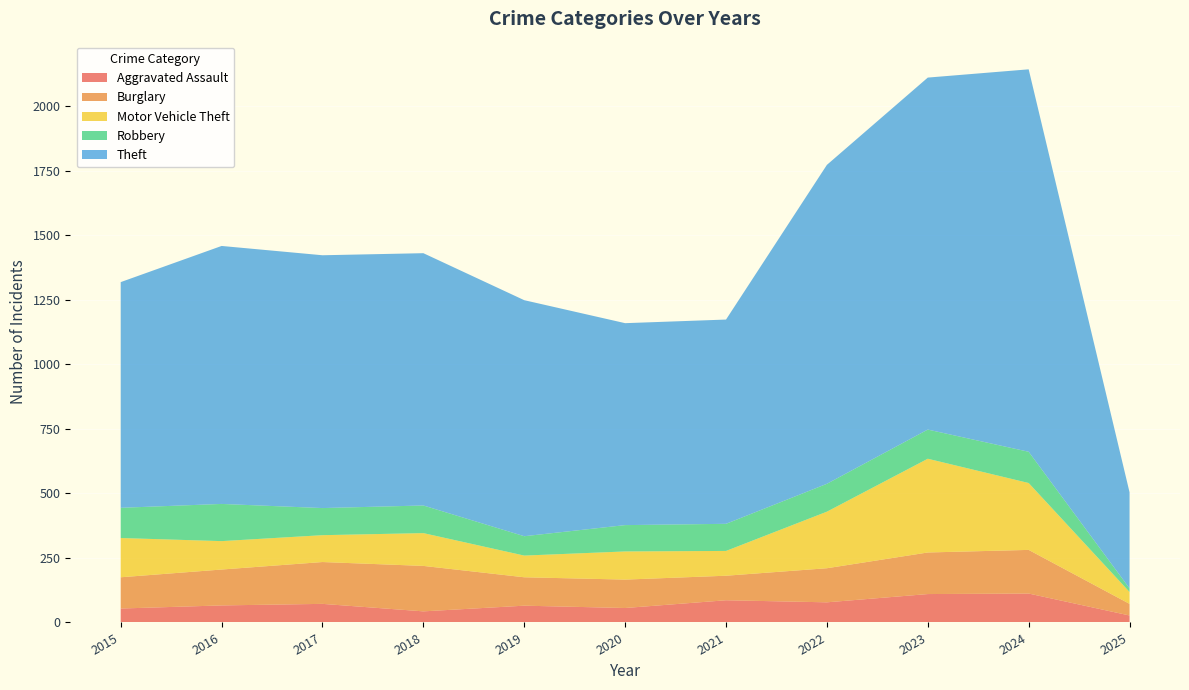

Reading right to left, list all the values displayed in this chart.

Aggravated Assault: 2025=27	2024=112	2023=110	2022=78	2021=86	2020=56	2019=65	2018=43	2017=72	2016=66	2015=54
Burglary: 2025=45	2024=169	2023=161	2022=132	2021=95	2020=110	2019=110	2018=176	2017=162	2016=139	2015=121
Motor Vehicle Theft: 2025=46	2024=259	2023=363	2022=219	2021=96	2020=109	2019=84	2018=127	2017=104	2016=110	2015=152
Robbery: 2025=14	2024=121	2023=113	2022=108	2021=105	2020=102	2019=75	2018=107	2017=105	2016=144	2015=117
Theft: 2025=372	2024=1481	2023=1363	2022=1235	2021=791	2020=782	2019=914	2018=977	2017=979	2016=999	2015=874